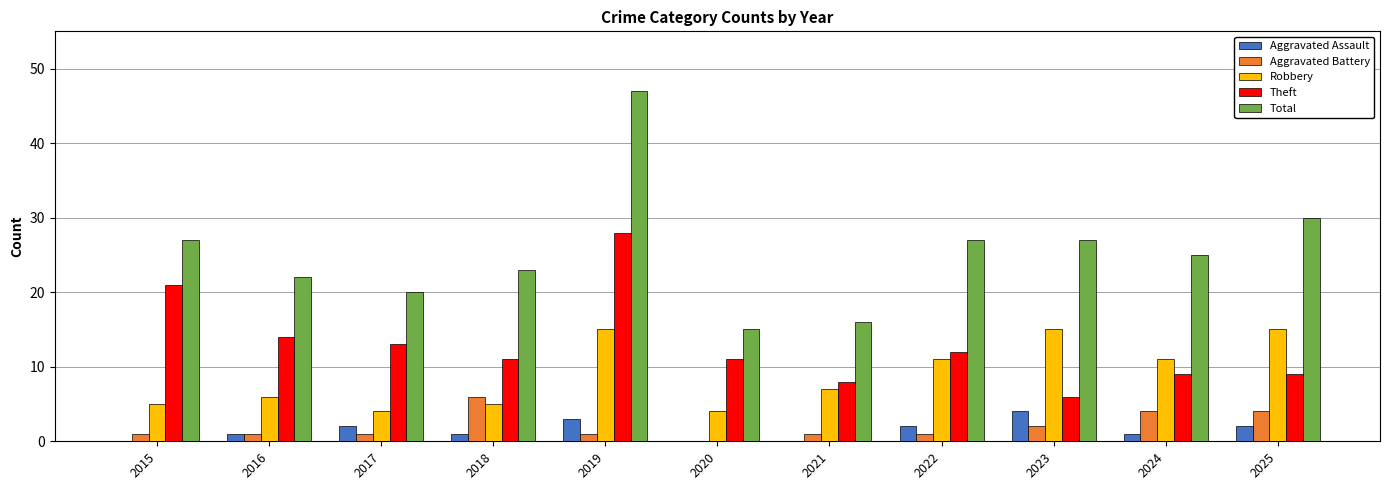

Count the number of data series in this chart.

5